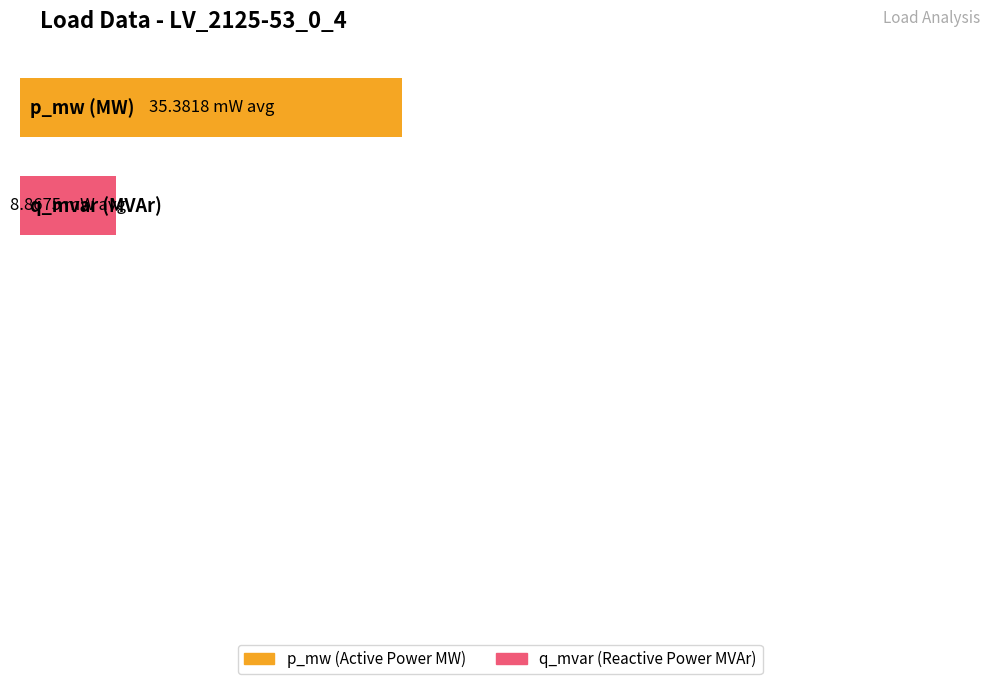

What are all the series names shown in the legend?

p_mw, q_mvar